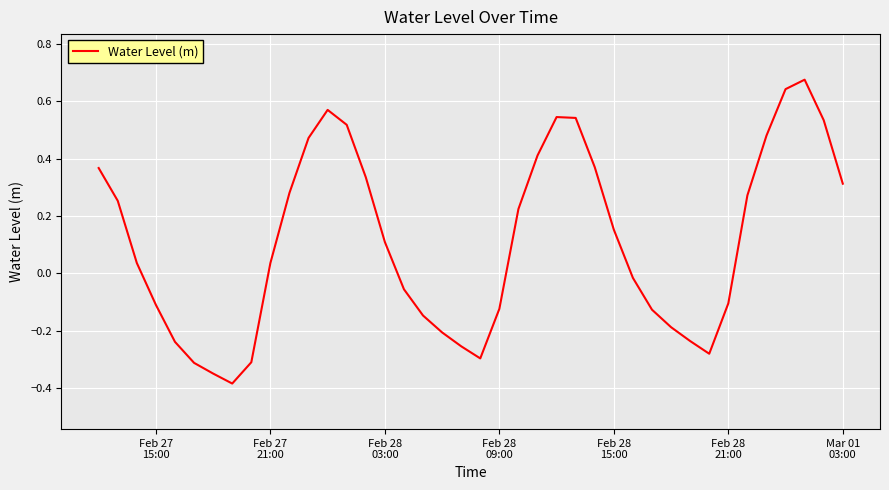

How many interior local valleys (lower than both neighbors) does the data have?

3